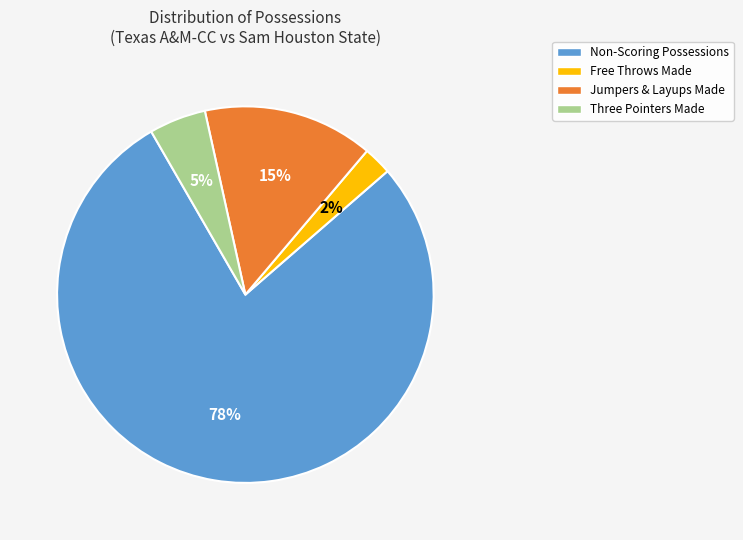

To the nearest percent, what is the difference between the largest and smallest slice percentages?

76%